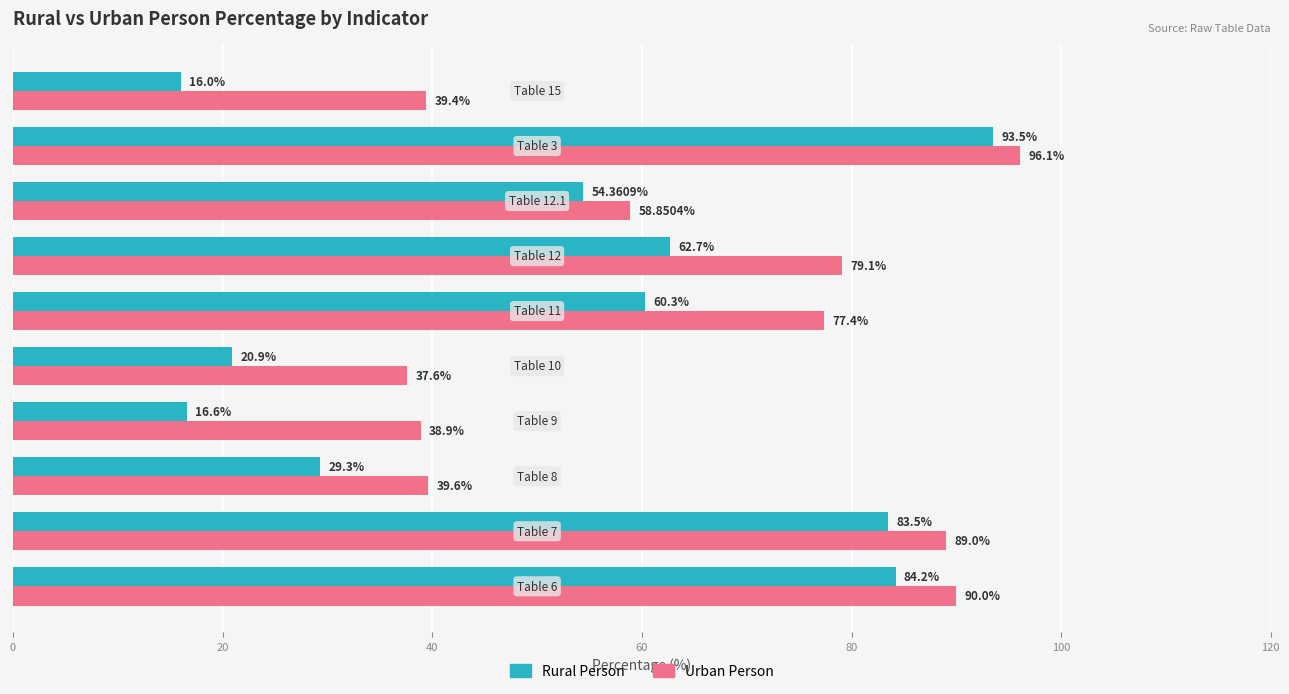

Which series has the largest total across all categories?

Urban Person